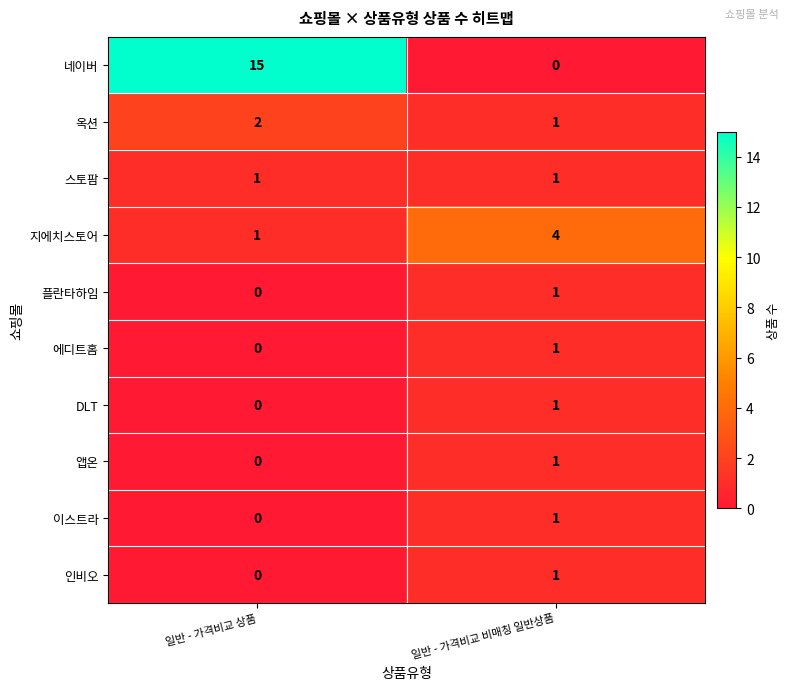

Reading left to right, transcribe all the data shown in this chart.

네이버: 일반 - 가격비교 상품=15	일반 - 가격비교 비매칭 일반상품=0
옥션: 일반 - 가격비교 상품=2	일반 - 가격비교 비매칭 일반상품=1
스토팜: 일반 - 가격비교 상품=1	일반 - 가격비교 비매칭 일반상품=1
지에치스토어: 일반 - 가격비교 상품=1	일반 - 가격비교 비매칭 일반상품=4
플란타하임: 일반 - 가격비교 상품=0	일반 - 가격비교 비매칭 일반상품=1
에디트홈: 일반 - 가격비교 상품=0	일반 - 가격비교 비매칭 일반상품=1
DLT: 일반 - 가격비교 상품=0	일반 - 가격비교 비매칭 일반상품=1
앱온: 일반 - 가격비교 상품=0	일반 - 가격비교 비매칭 일반상품=1
이스트라: 일반 - 가격비교 상품=0	일반 - 가격비교 비매칭 일반상품=1
인비오: 일반 - 가격비교 상품=0	일반 - 가격비교 비매칭 일반상품=1